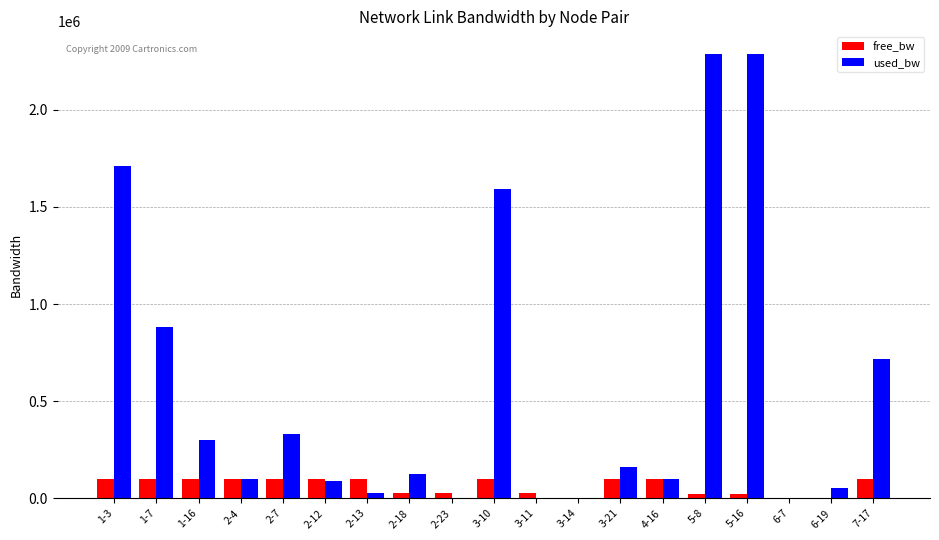

How many data points does each series have?

19